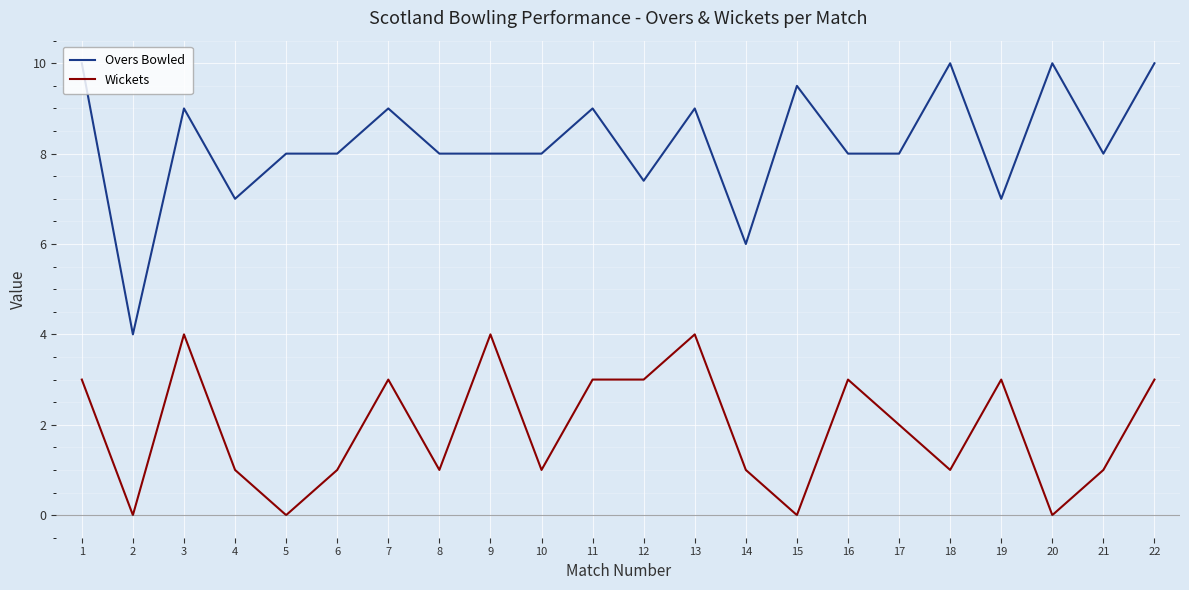

What are all the series names shown in the legend?

Overs Bowled, Wickets